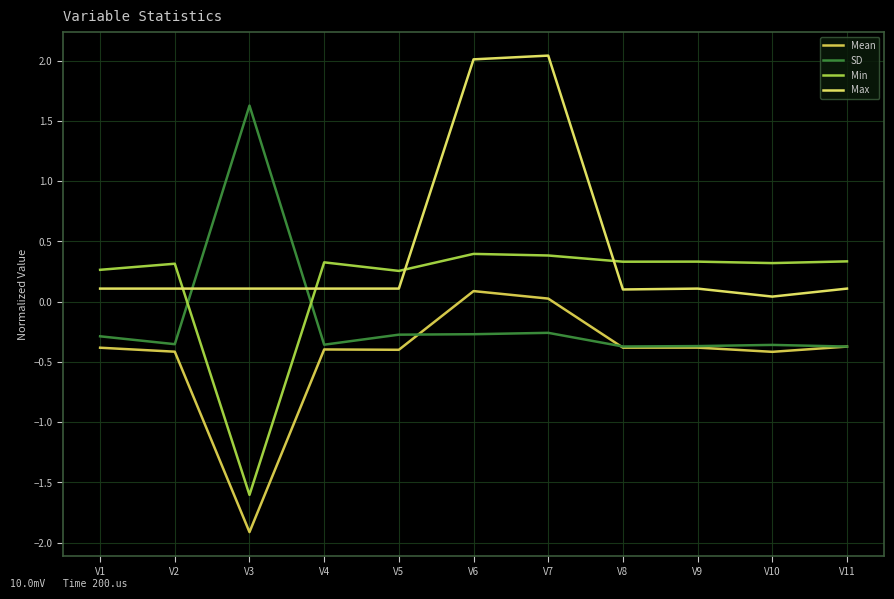

True or false: Min and Mean cross at least once.

False